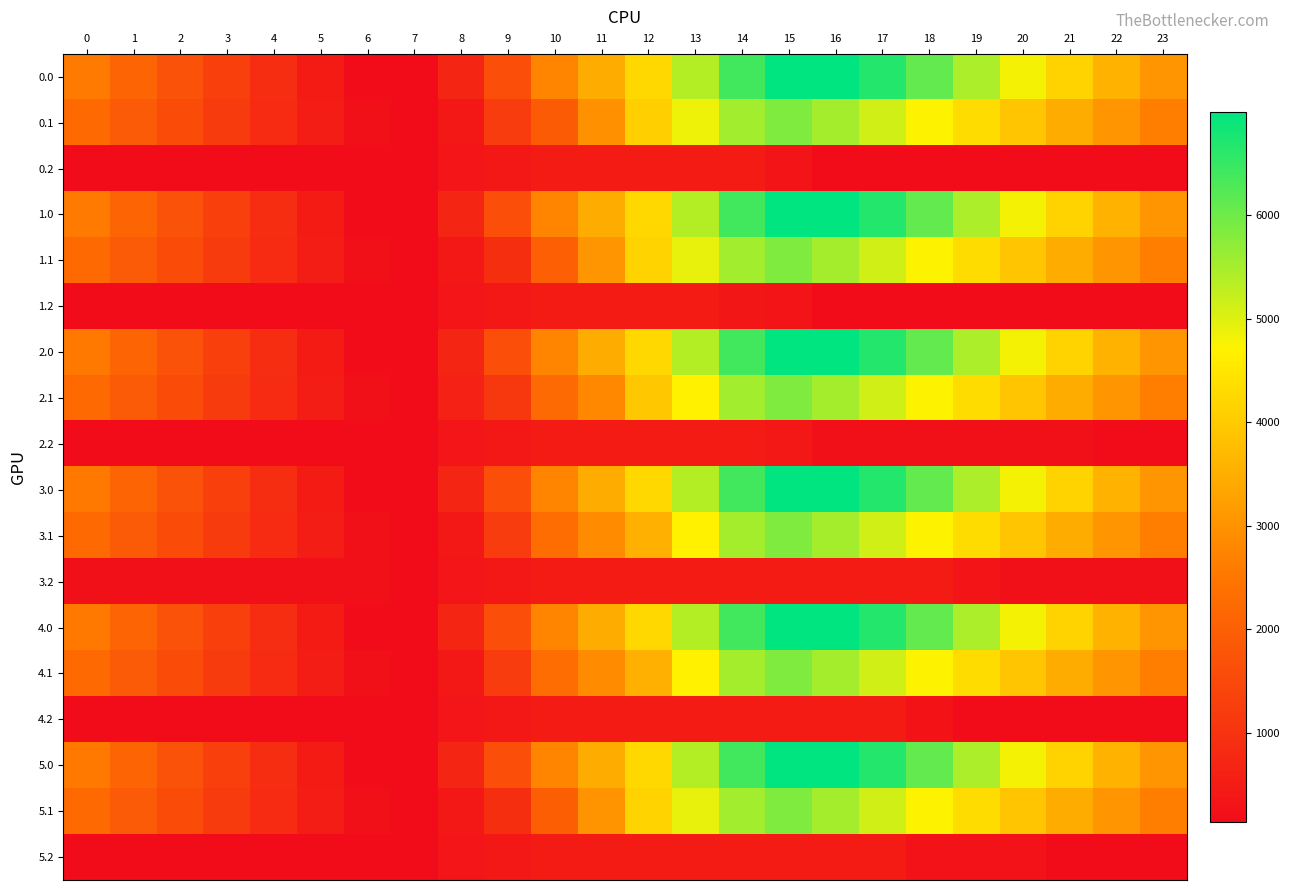

How many data points does each series have?

24